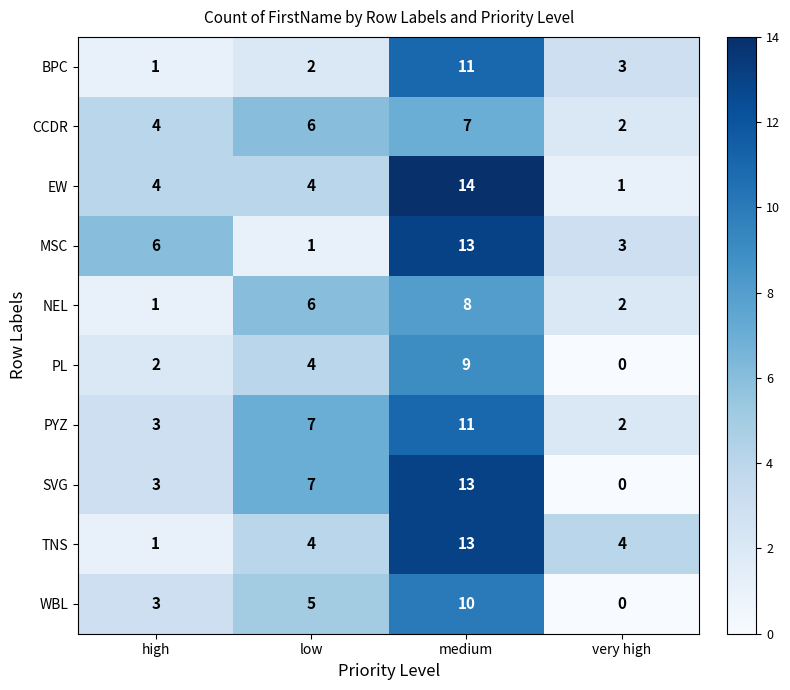

What is the difference between the NEL values at high and medium?

7